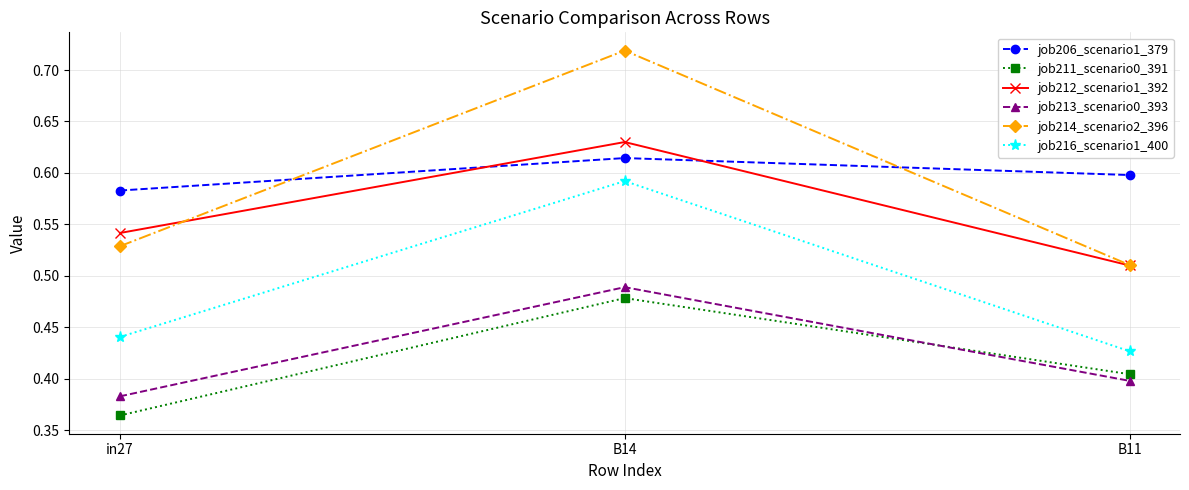

Which series has the largest range (max minus min)?

job214_scenario2_396